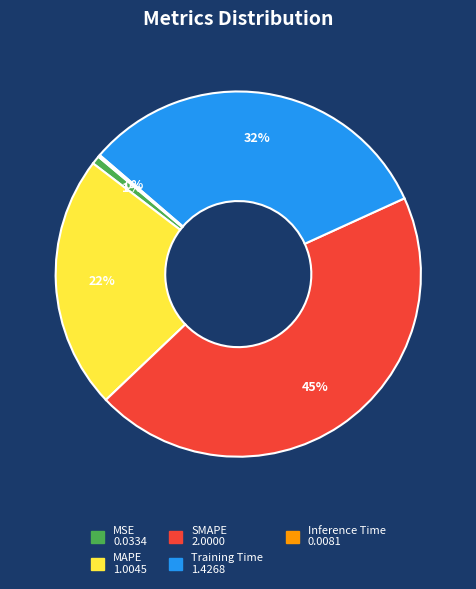

To the nearest percent, what is the combined percentage of MSE and MAPE?

23%